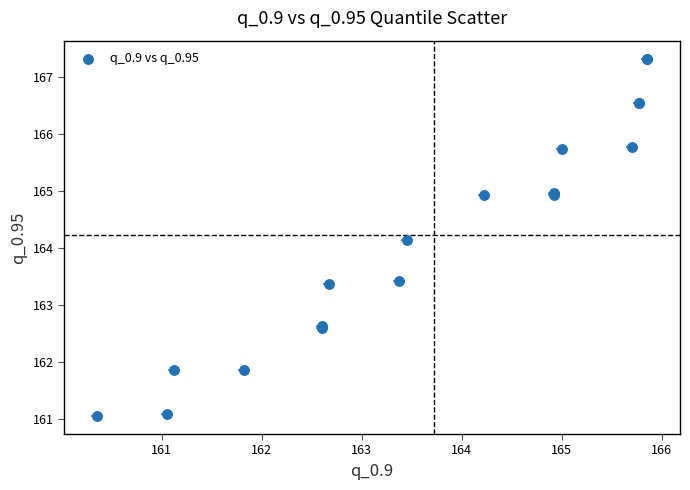

What Y value in the scatter plot is closest to 164?

164.1